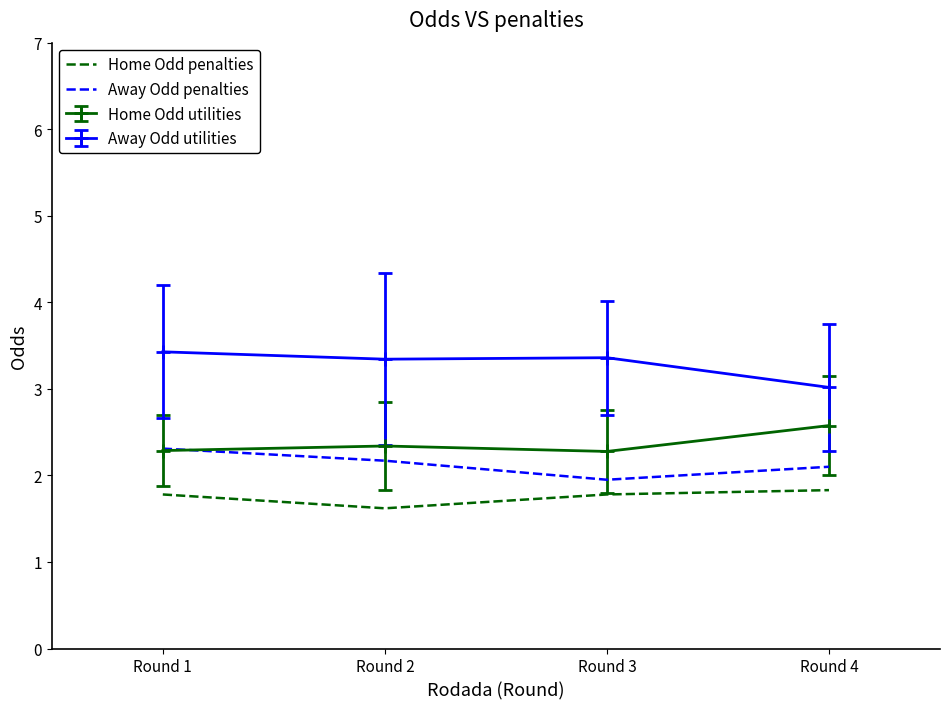

What is the sum of the Home Odd penalties values at Round 4 and Round 1?

3.6